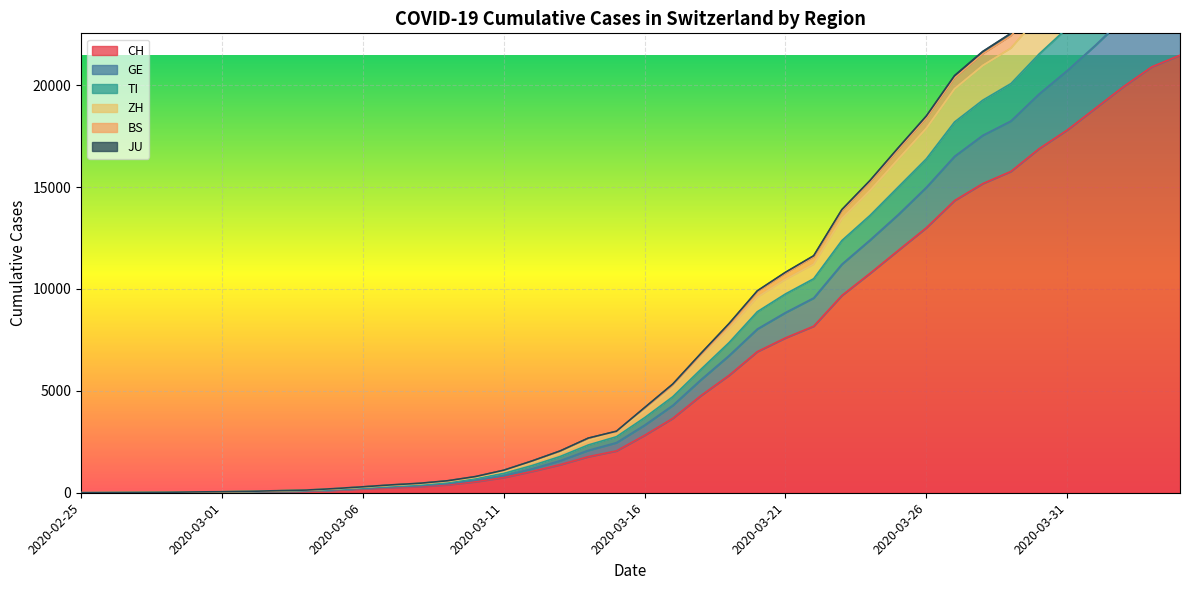

What are all the series names shown in the legend?

CH, GE, TI, ZH, BS, JU